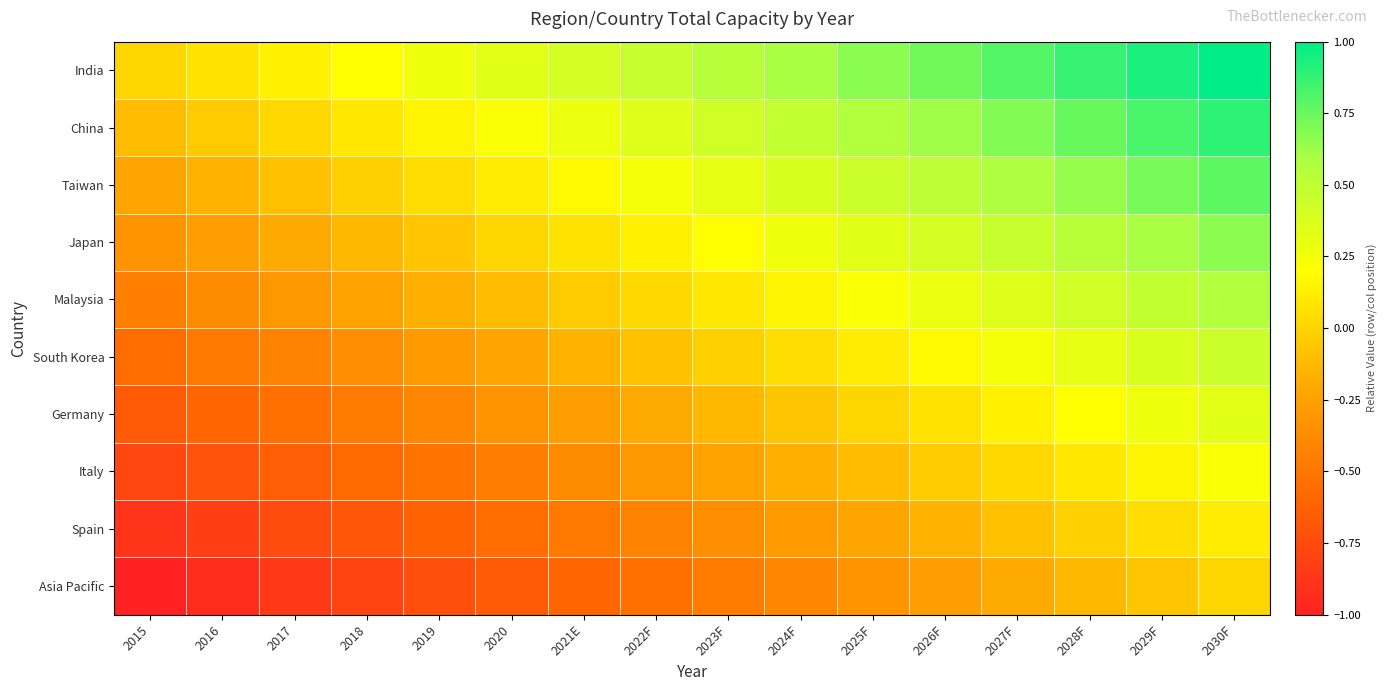

Count the number of data series in this chart.

10